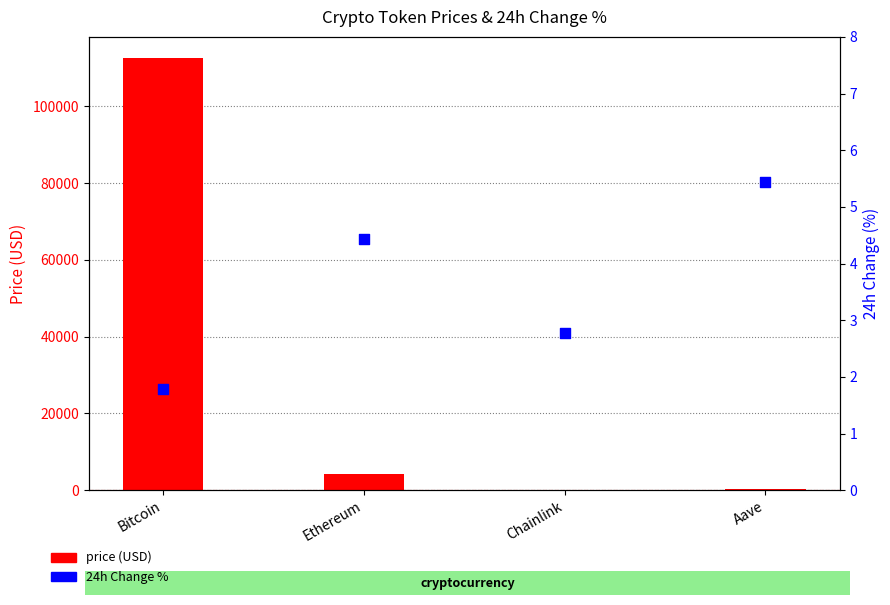

What are all the series names shown in the legend?

price (USD), 24h Change %